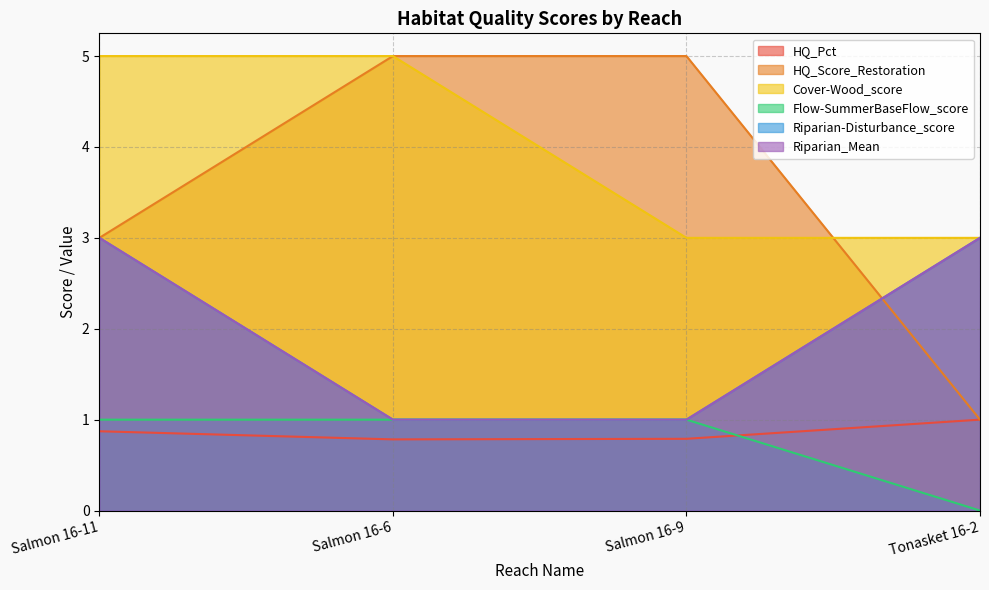

True or false: Flow-SummerBaseFlow_score and HQ_Score_Restoration cross at least once.

False